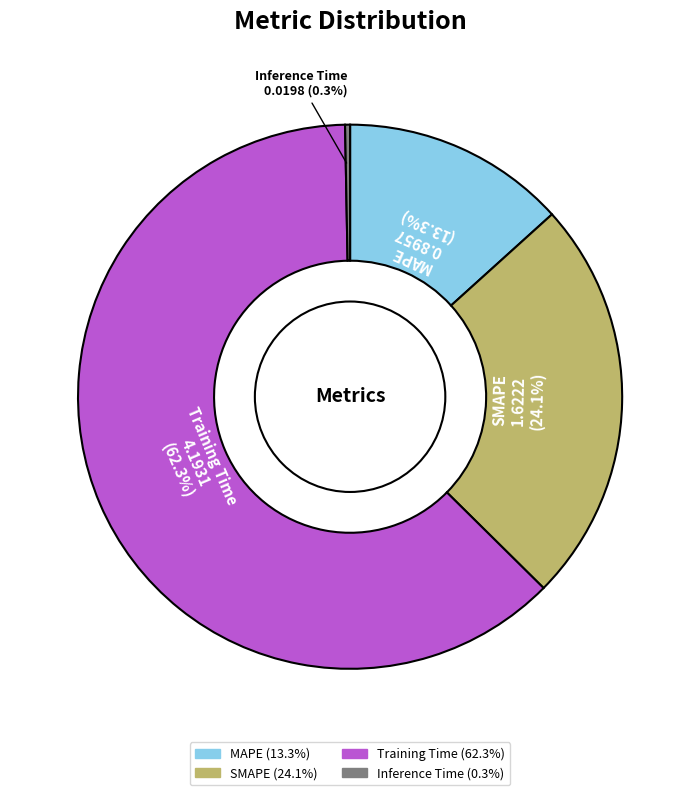

Which slice is the largest?

Training Time